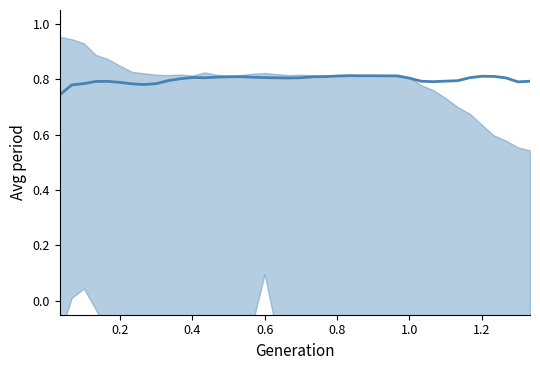

Does the chart display data point markers on the line(s)?

No